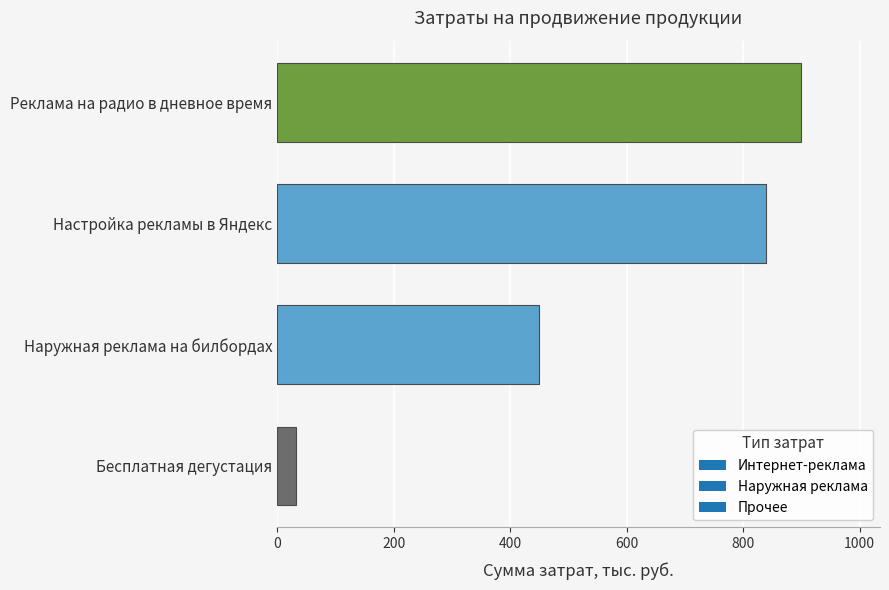

The value at Реклама на радио в дневное время is 507. True or false?

False